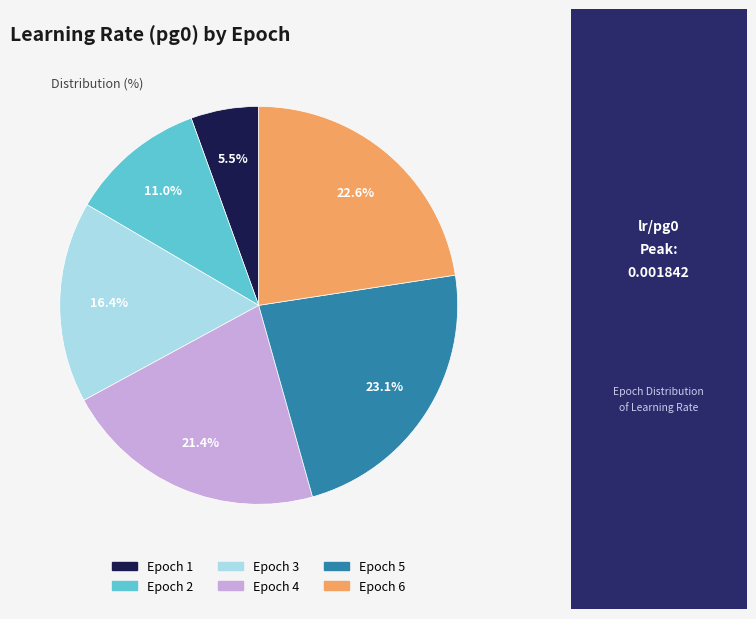

How many segments does this pie chart have?

6